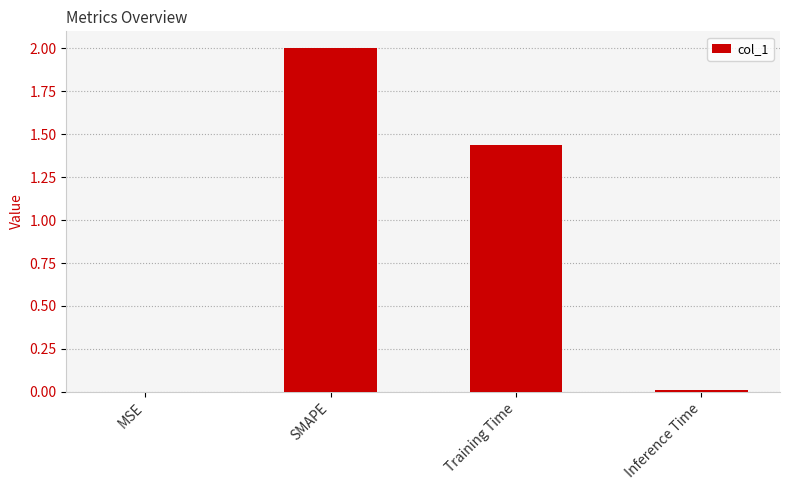

What is the sum of all values?

3.4